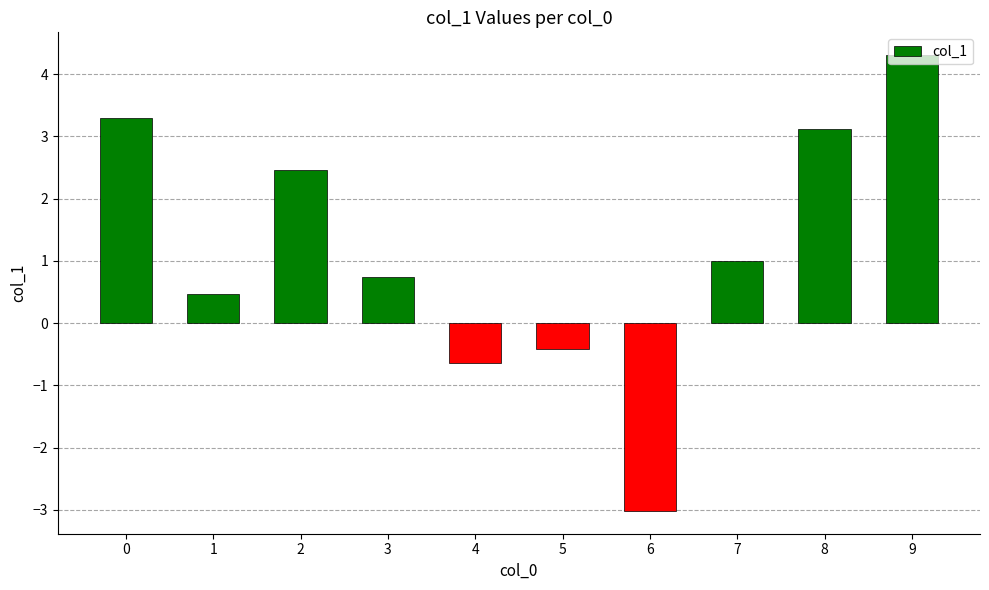

Rank the categories by value from lowest to highest.

6, 4, 5, 1, 3, 7, 2, 8, 0, 9